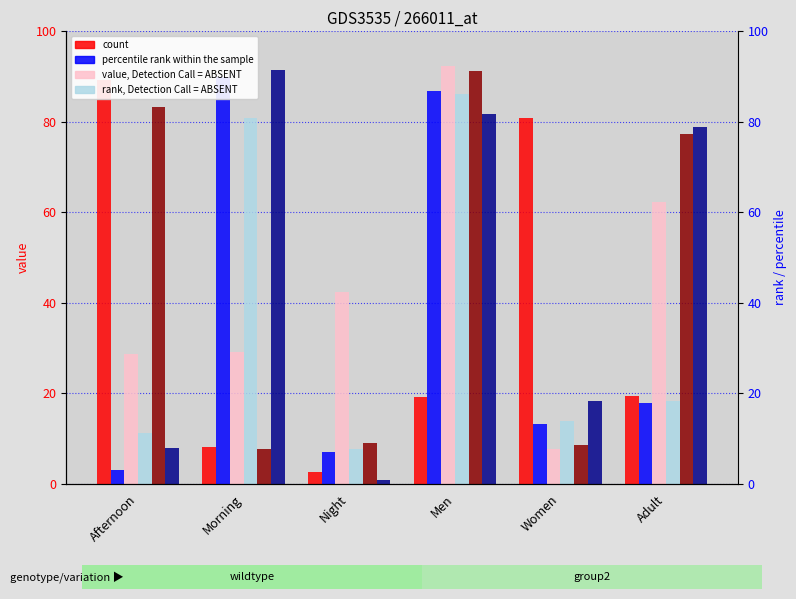

How many data points in col_5 are above 17?

3